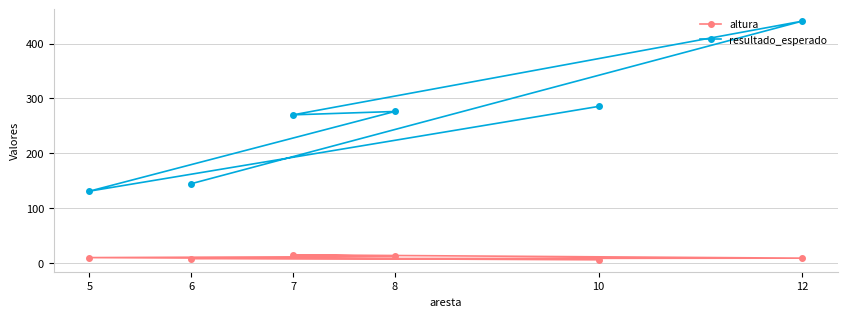

What are all the series names shown in the legend?

altura, resultado_esperado